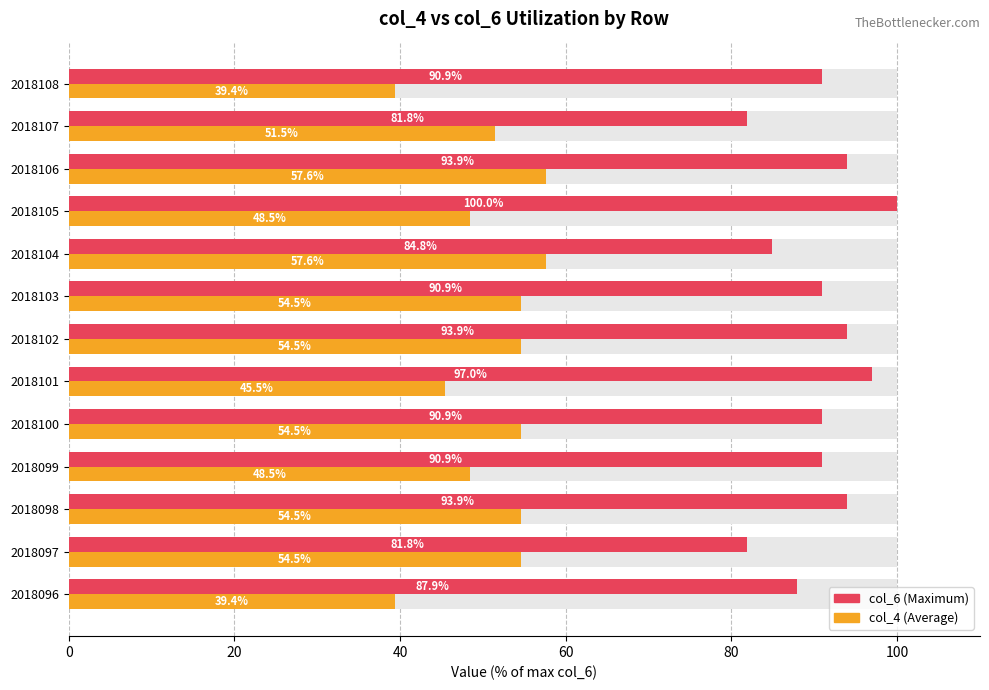

What is the highest value of the col_4 series?

57.6